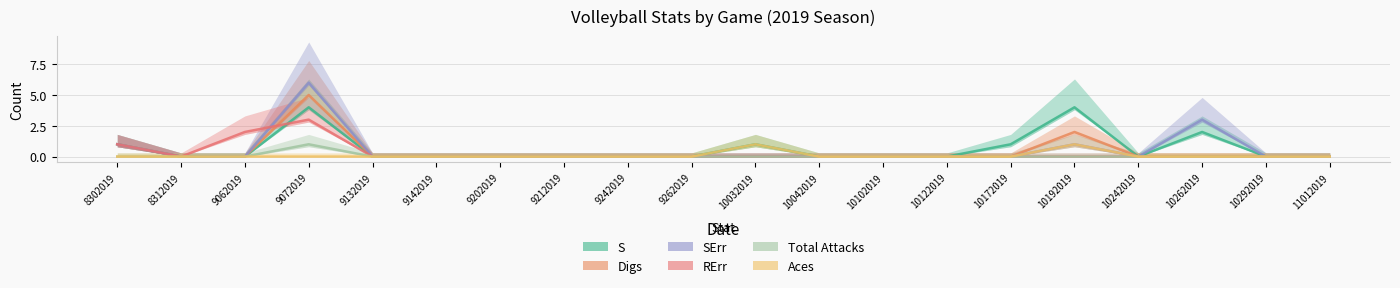

What is the total value across all series at 8302019?

4